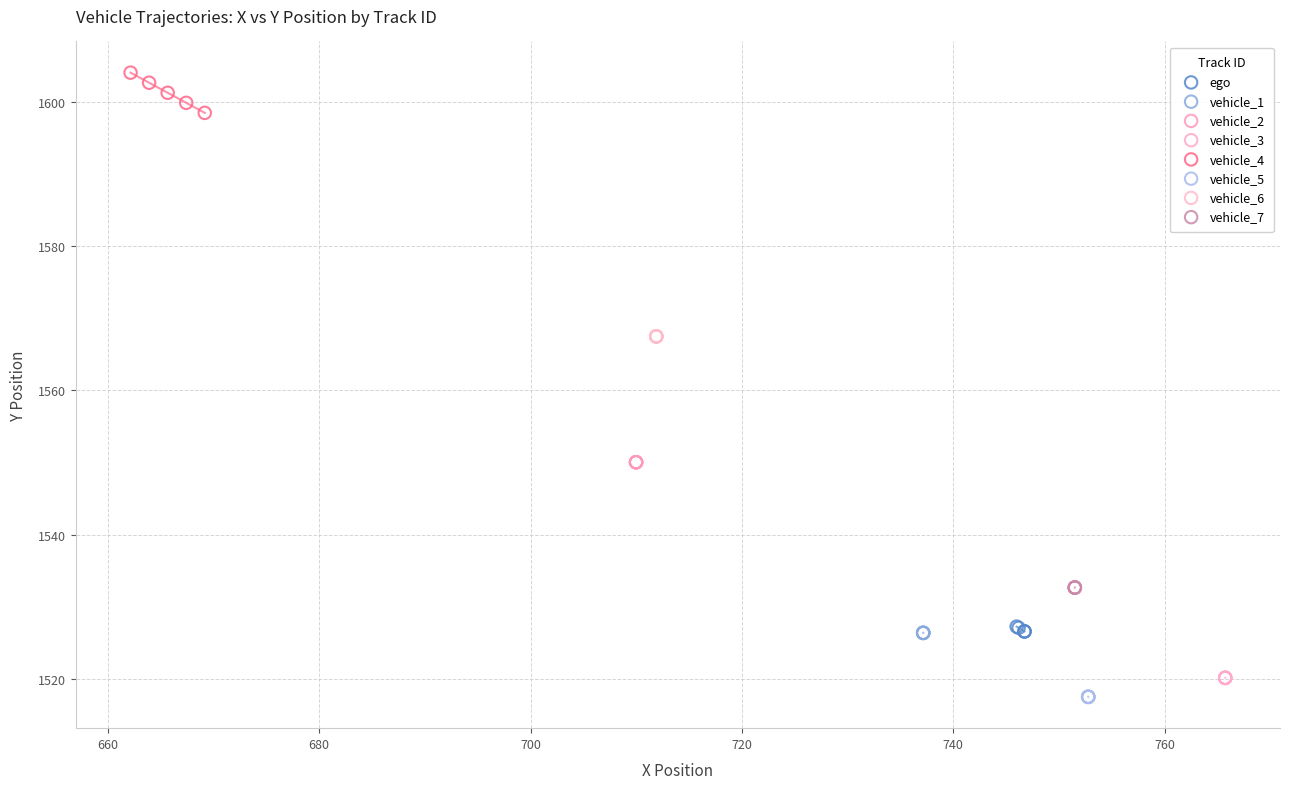

Which series contains the highest Y value?

vehicle_4